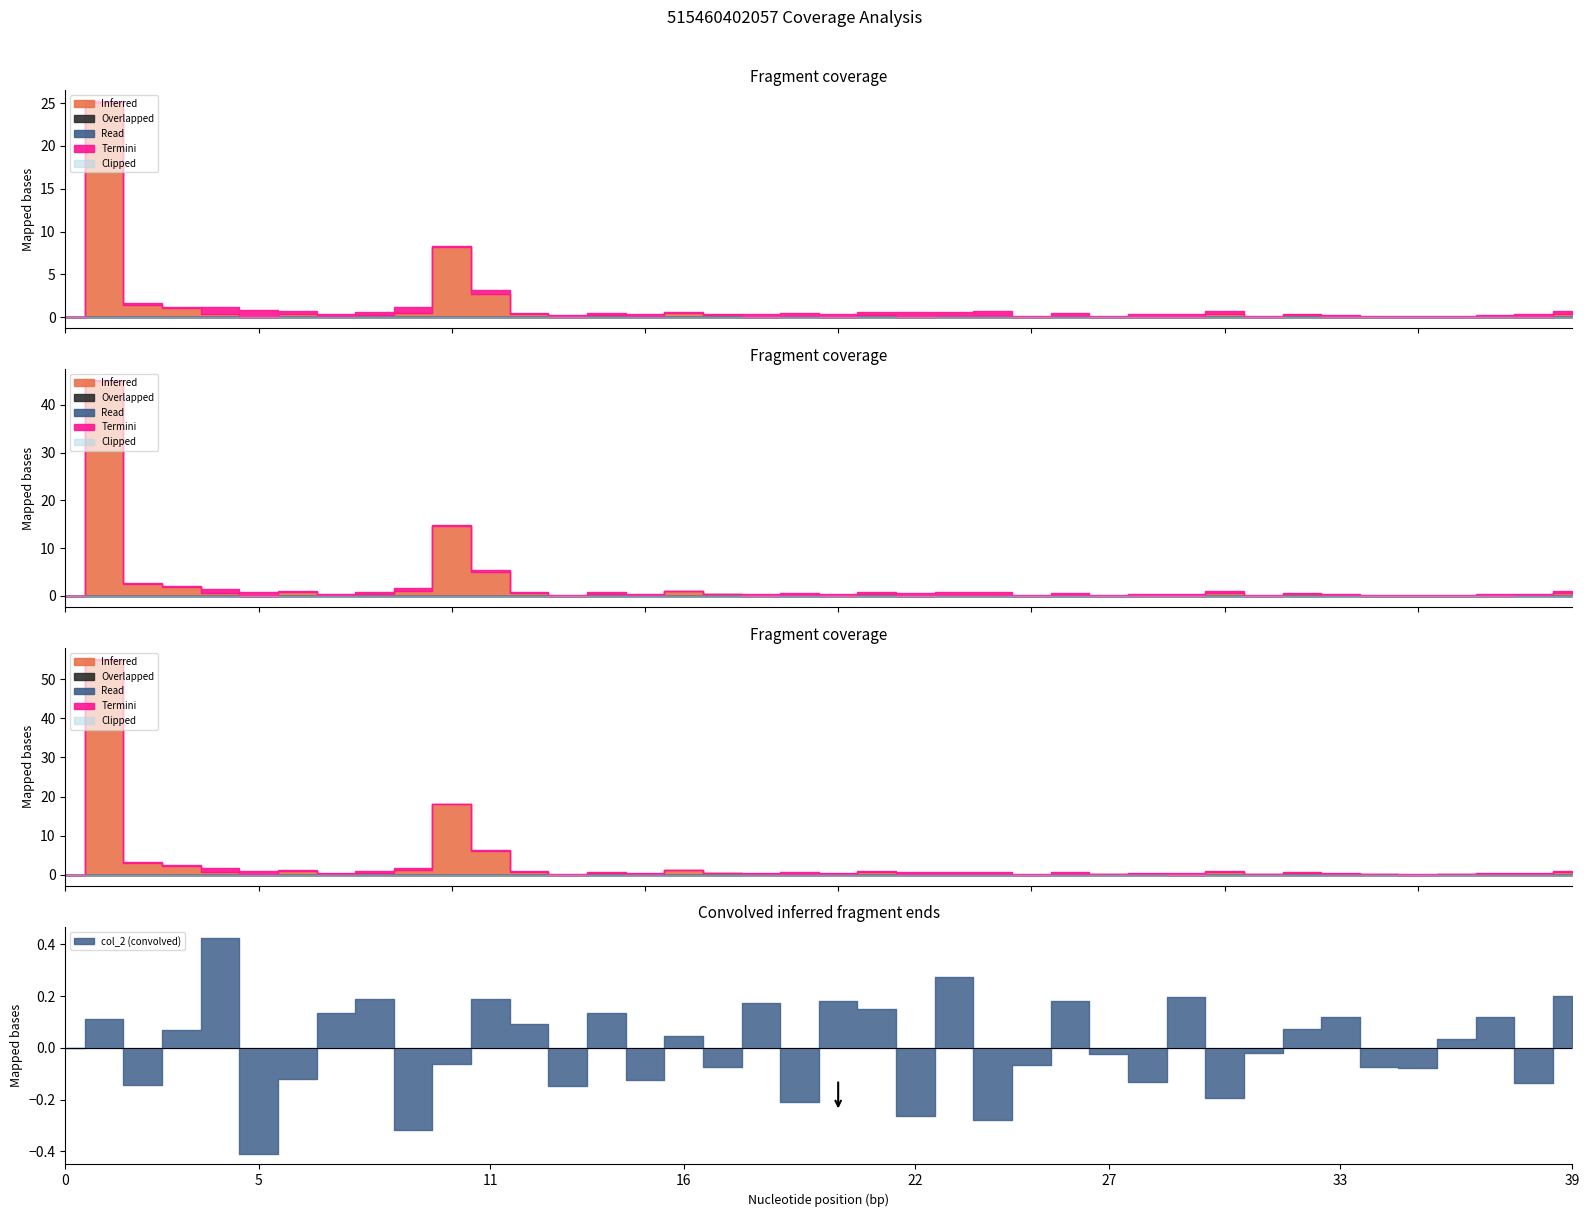

Is the value of col_2 at 20 greater than the value of col_1 at 39?

No